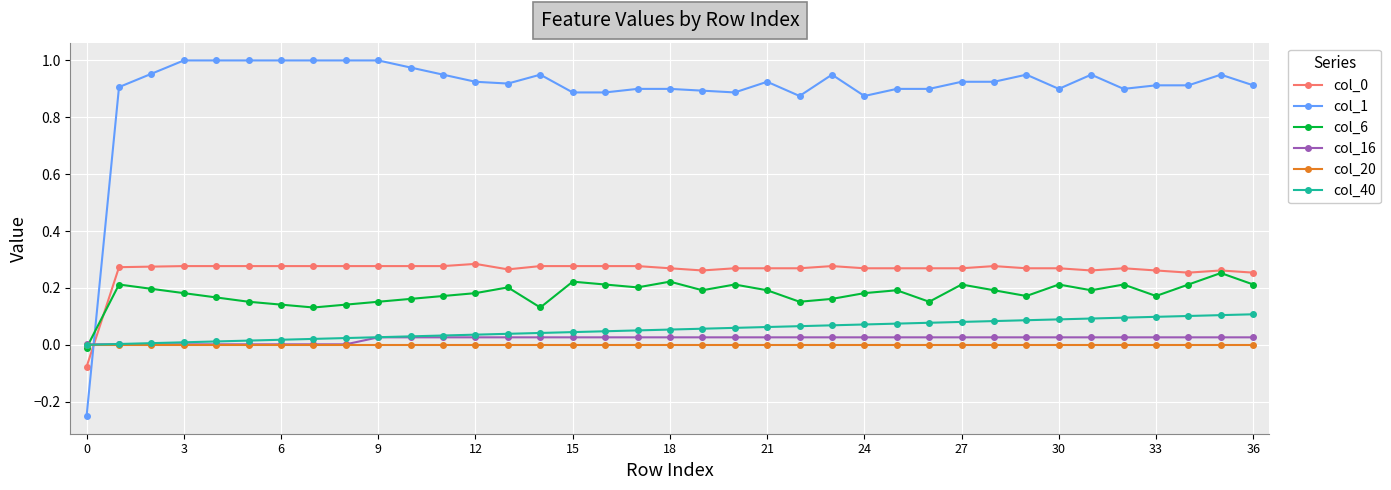

Which series has the largest total across all categories?

col_1